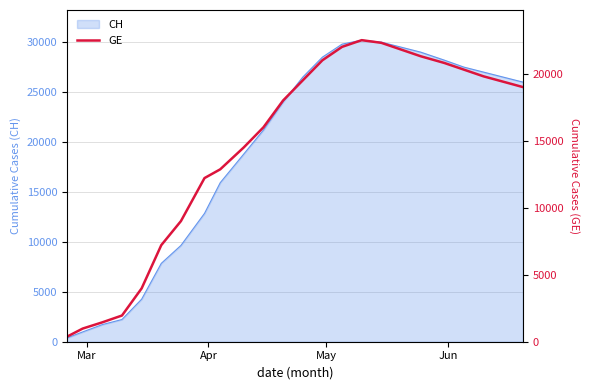

What is the highest value of the CH series?

30200